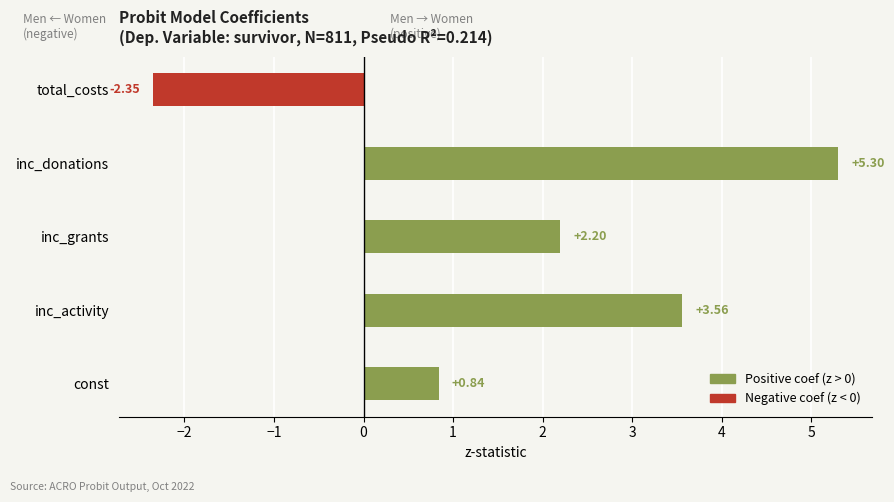

Where is the data nearest to the value 1?

const